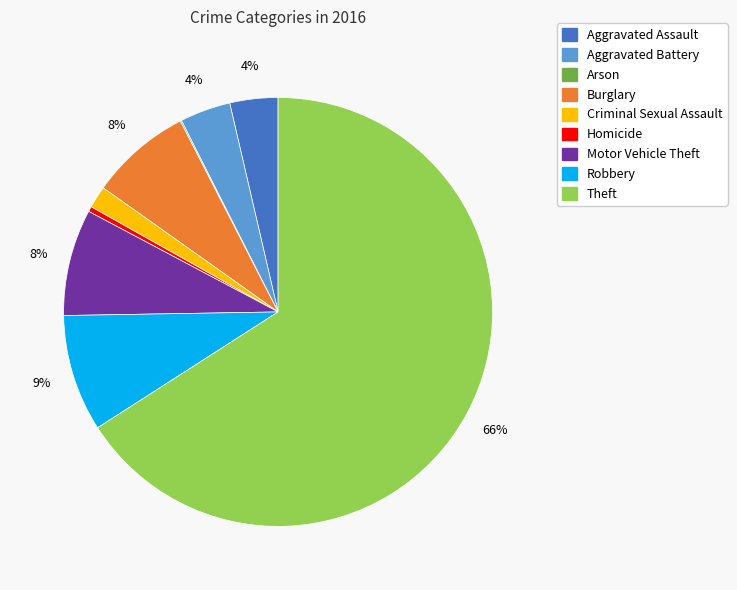

To the nearest percent, what portion does Burglary represent?

8%